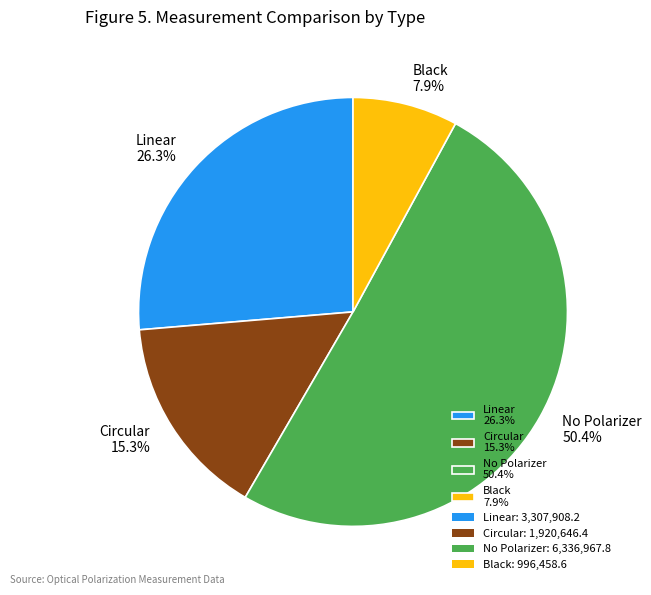

How many slices are in this pie chart?

4